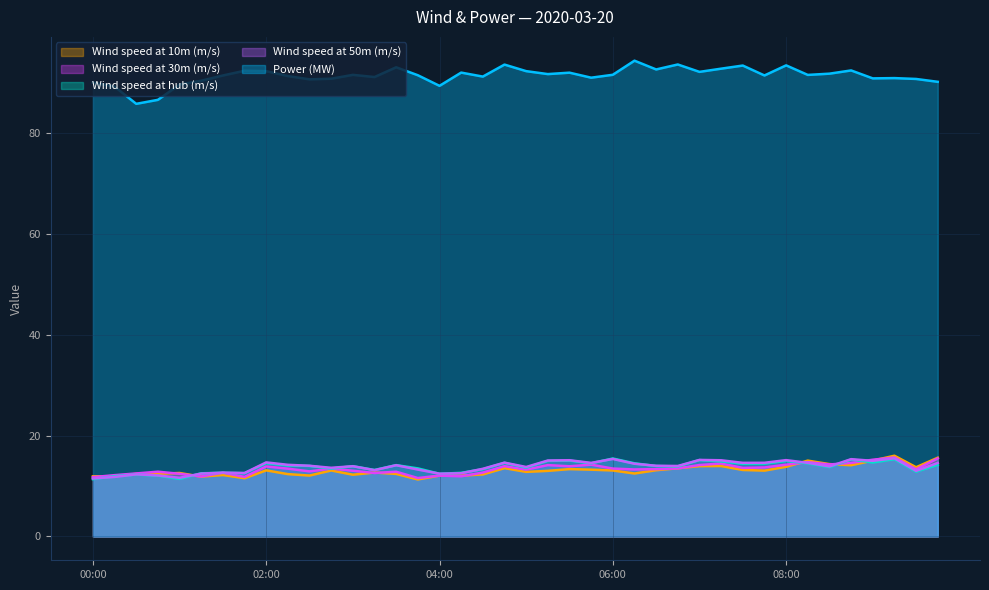

What is the difference between the highest and lowest values at 07:45?

78.3